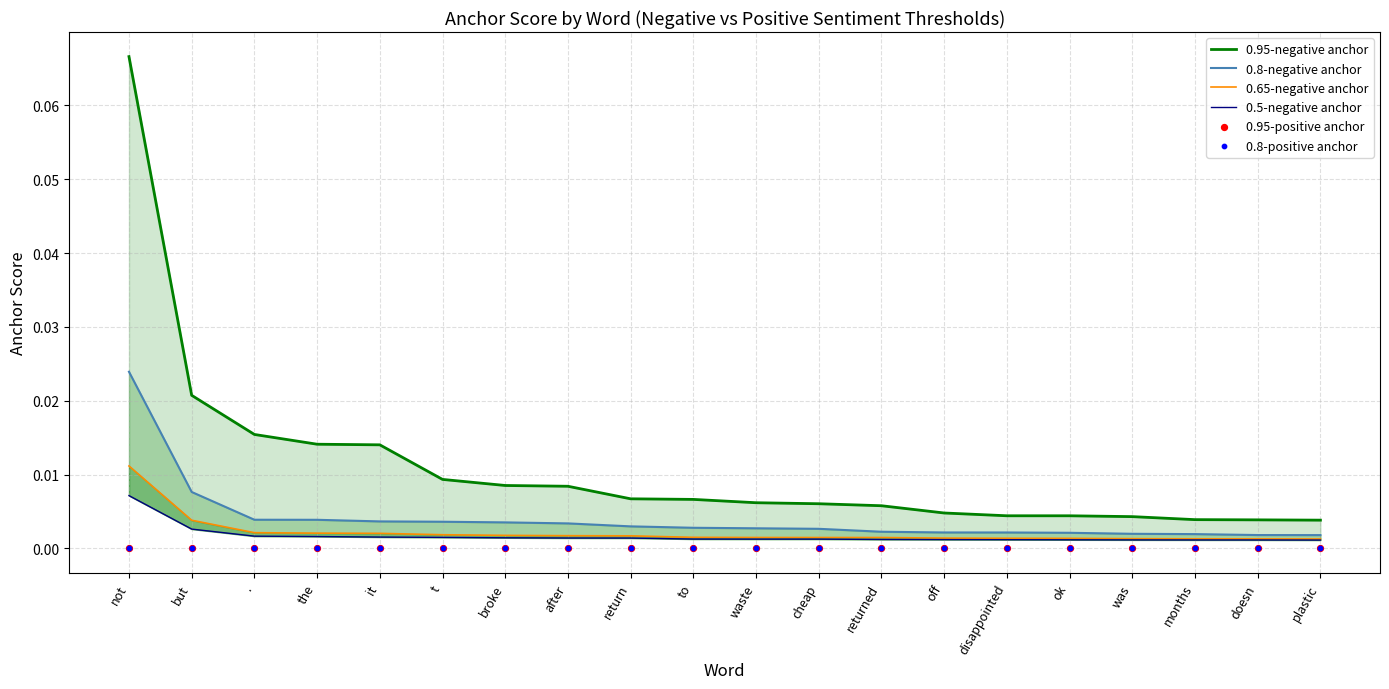

Which series has the largest total across all categories?

0.95-negative anchor